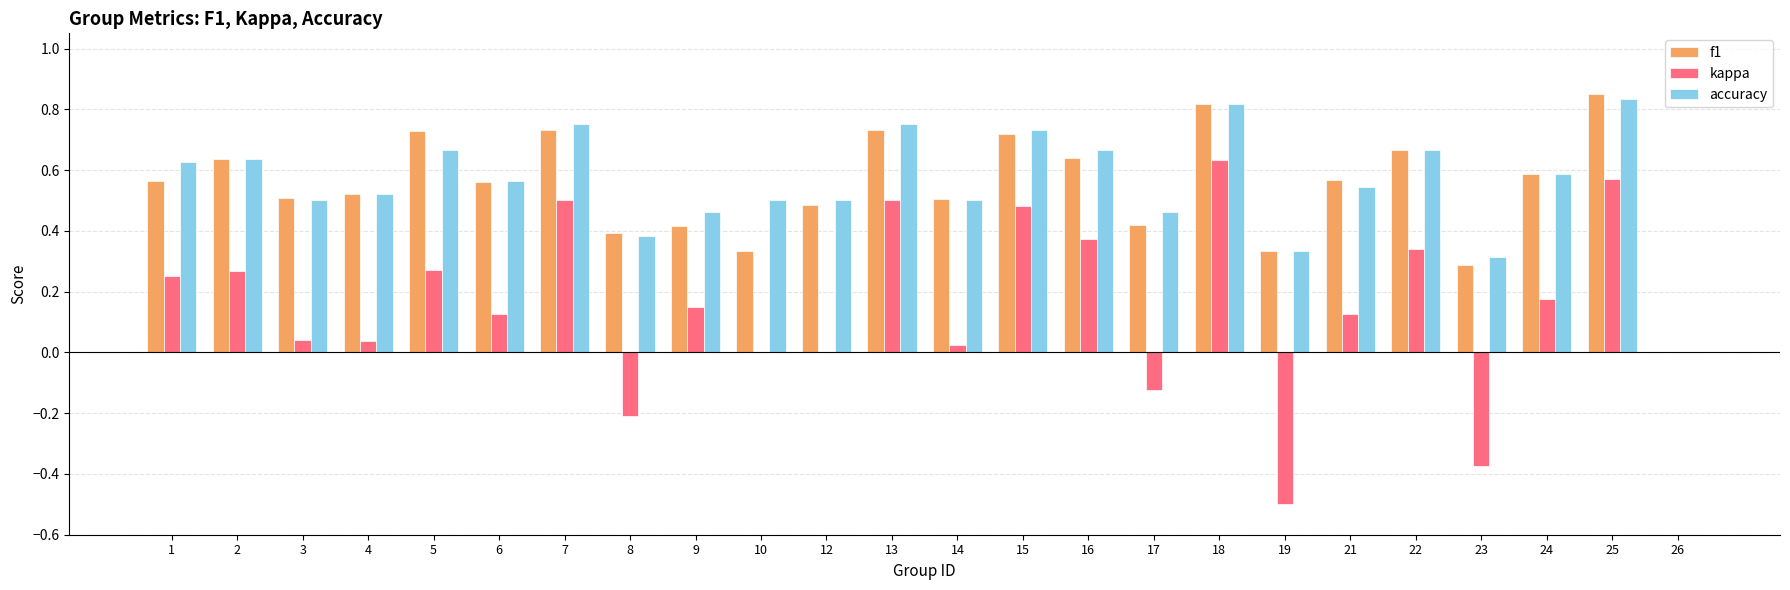

Is the value of kappa at 9 greater than the value of accuracy at 14?

No